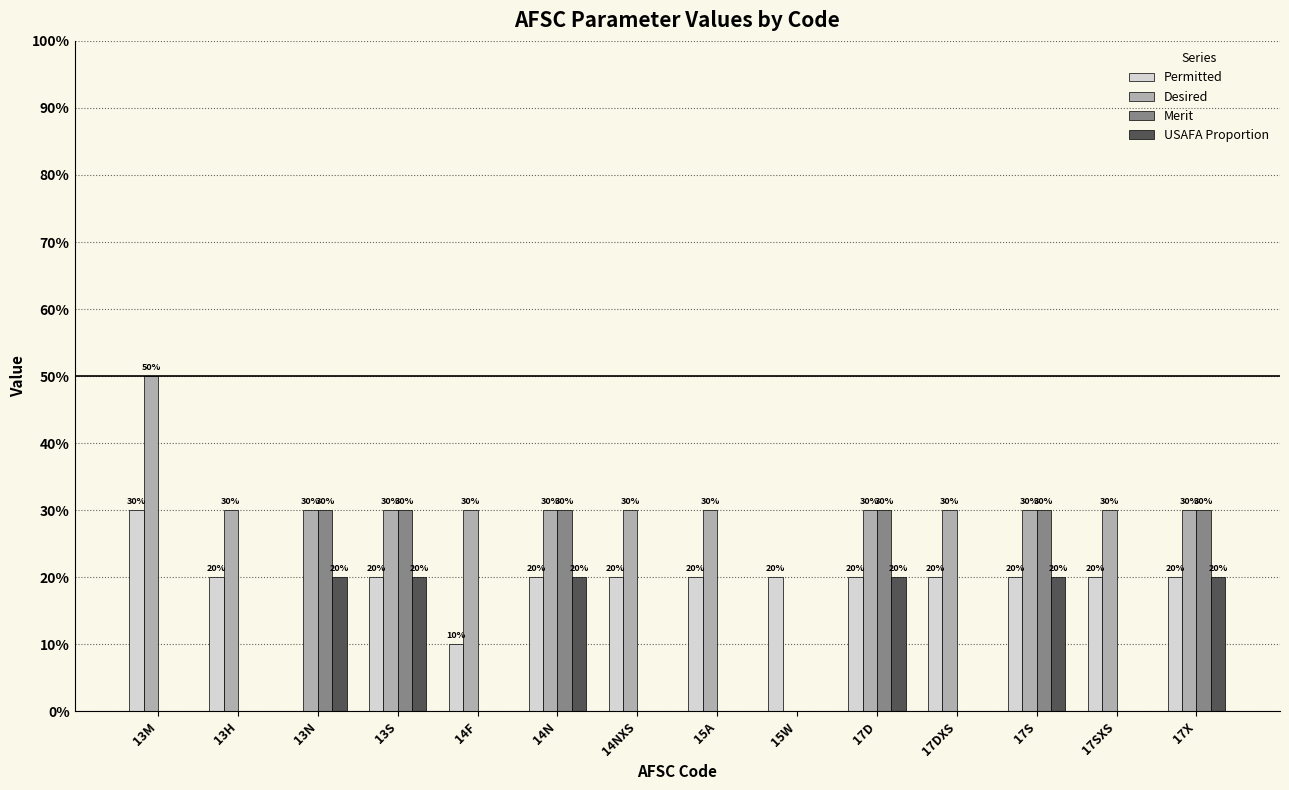

What value does the Permitted series have at 17X?

20